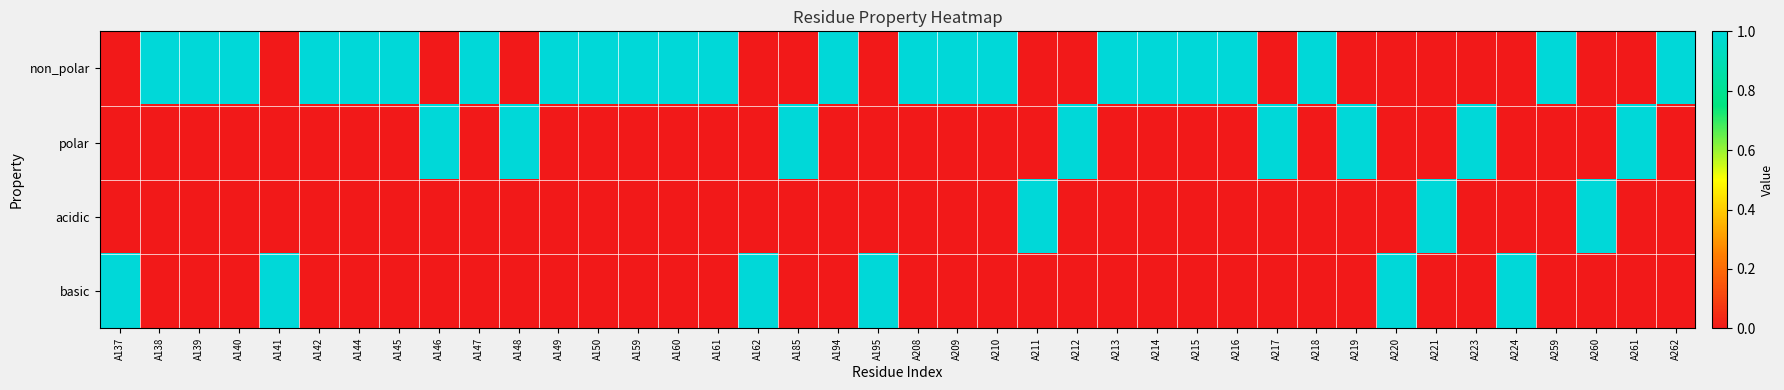

Reading right to left, extract all data points from this chart.

non_polar: A262=1	A261=0	A260=0	A259=1	A224=0	A223=0	A221=0	A220=0	A219=0	A218=1	A217=0	A216=1	A215=1	A214=1	A213=1	A212=0	A211=0	A210=1	A209=1	A208=1	A195=0	A194=1	A185=0	A162=0	A161=1	A160=1	A159=1	A150=1	A149=1	A148=0	A147=1	A146=0	A145=1	A144=1	A142=1	A141=0	A140=1	A139=1	A138=1	A137=0
polar: A262=0	A261=1	A260=0	A259=0	A224=0	A223=1	A221=0	A220=0	A219=1	A218=0	A217=1	A216=0	A215=0	A214=0	A213=0	A212=1	A211=0	A210=0	A209=0	A208=0	A195=0	A194=0	A185=1	A162=0	A161=0	A160=0	A159=0	A150=0	A149=0	A148=1	A147=0	A146=1	A145=0	A144=0	A142=0	A141=0	A140=0	A139=0	A138=0	A137=0
acidic: A262=0	A261=0	A260=1	A259=0	A224=0	A223=0	A221=1	A220=0	A219=0	A218=0	A217=0	A216=0	A215=0	A214=0	A213=0	A212=0	A211=1	A210=0	A209=0	A208=0	A195=0	A194=0	A185=0	A162=0	A161=0	A160=0	A159=0	A150=0	A149=0	A148=0	A147=0	A146=0	A145=0	A144=0	A142=0	A141=0	A140=0	A139=0	A138=0	A137=0
basic: A262=0	A261=0	A260=0	A259=0	A224=1	A223=0	A221=0	A220=1	A219=0	A218=0	A217=0	A216=0	A215=0	A214=0	A213=0	A212=0	A211=0	A210=0	A209=0	A208=0	A195=1	A194=0	A185=0	A162=1	A161=0	A160=0	A159=0	A150=0	A149=0	A148=0	A147=0	A146=0	A145=0	A144=0	A142=0	A141=1	A140=0	A139=0	A138=0	A137=1